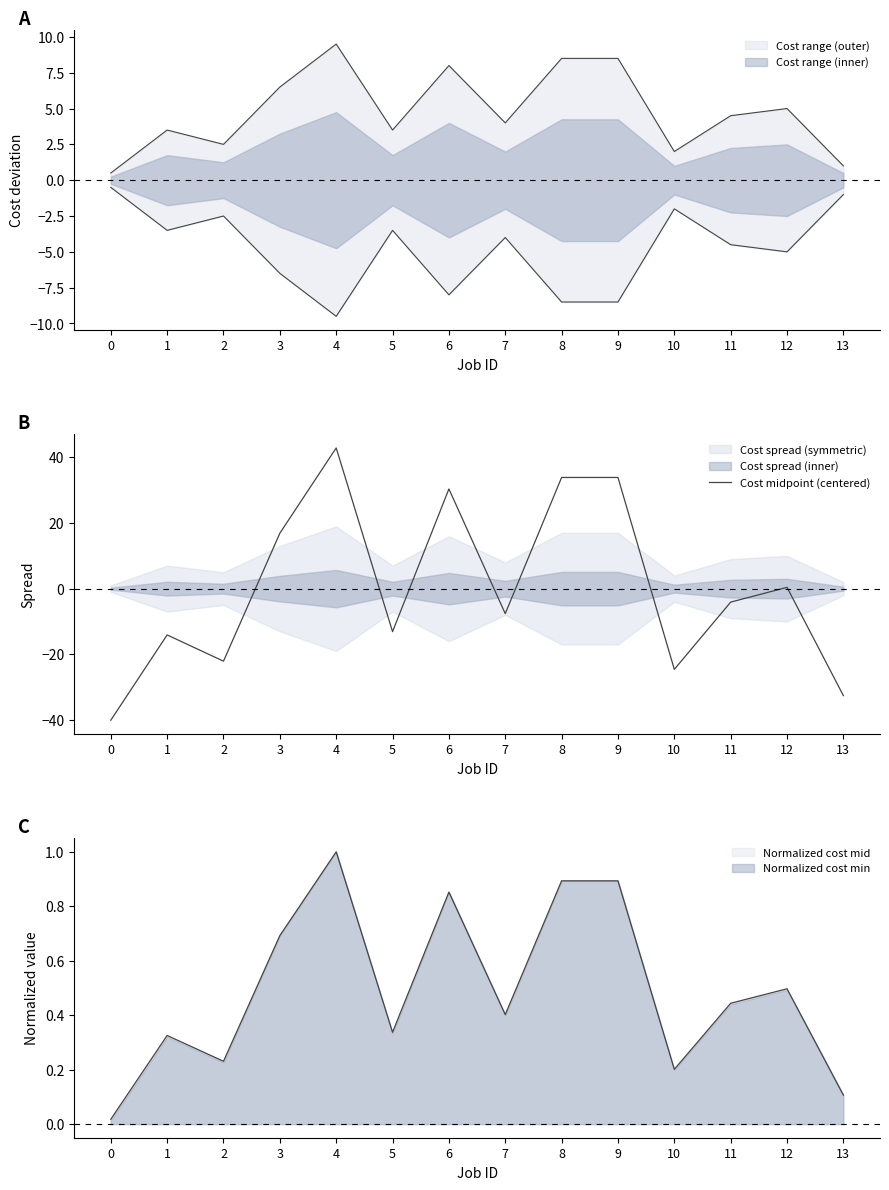

Reading left to right, transcribe all the data shown in this chart.

0=-40.1	1=-14.1	2=-22.1	3=16.9	4=42.9	5=-13.1	6=30.4	7=-7.6	8=33.9	9=33.9	10=-24.6	11=-4.1	12=0.4	13=-32.6